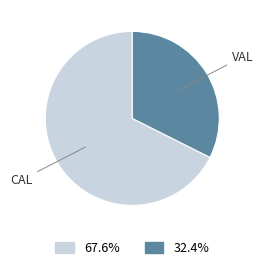

Count the number of slices in the pie.

2